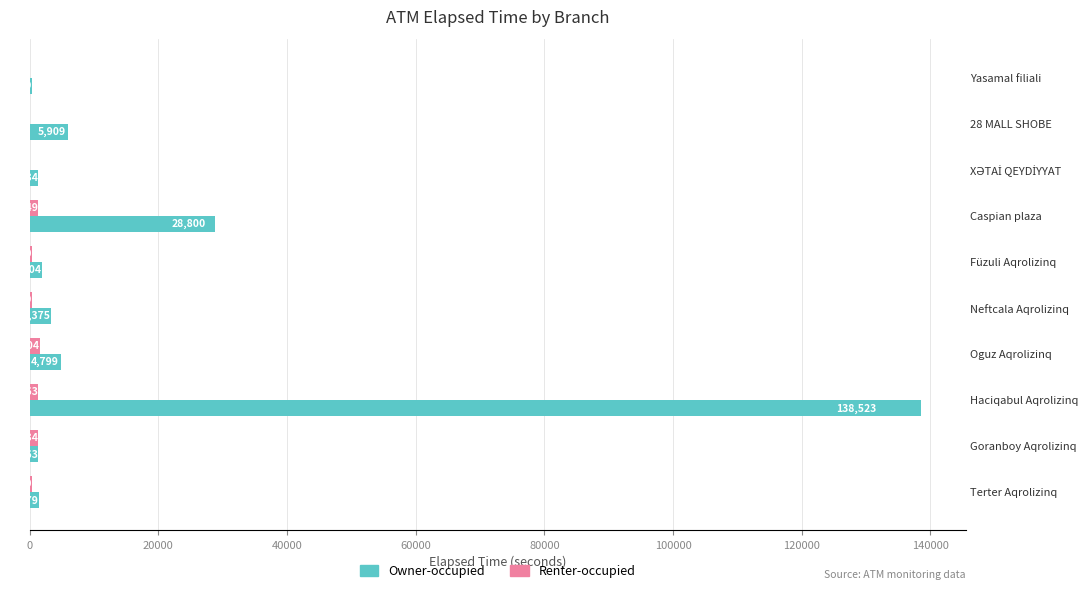

At which label is Renter-occupied closest to 809?

Terter Aqrolizinq